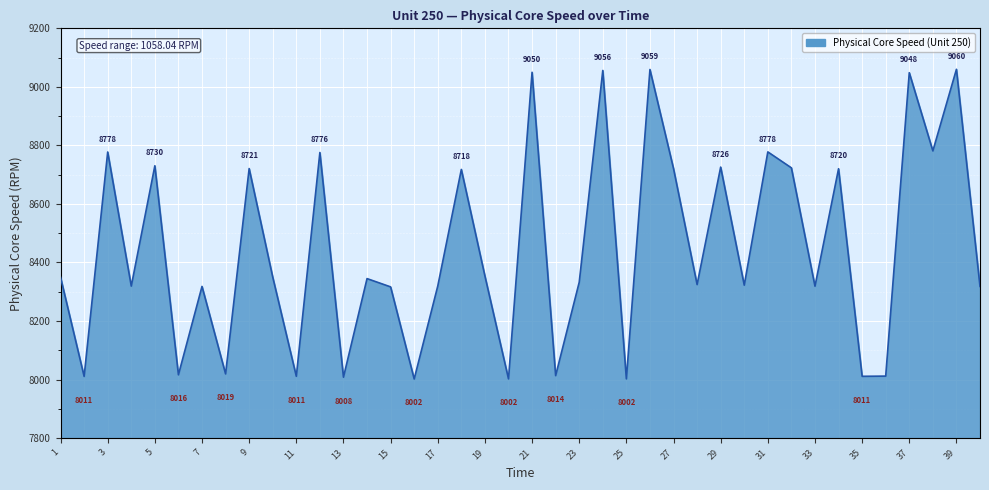

What is the smallest value displayed?

8002.0